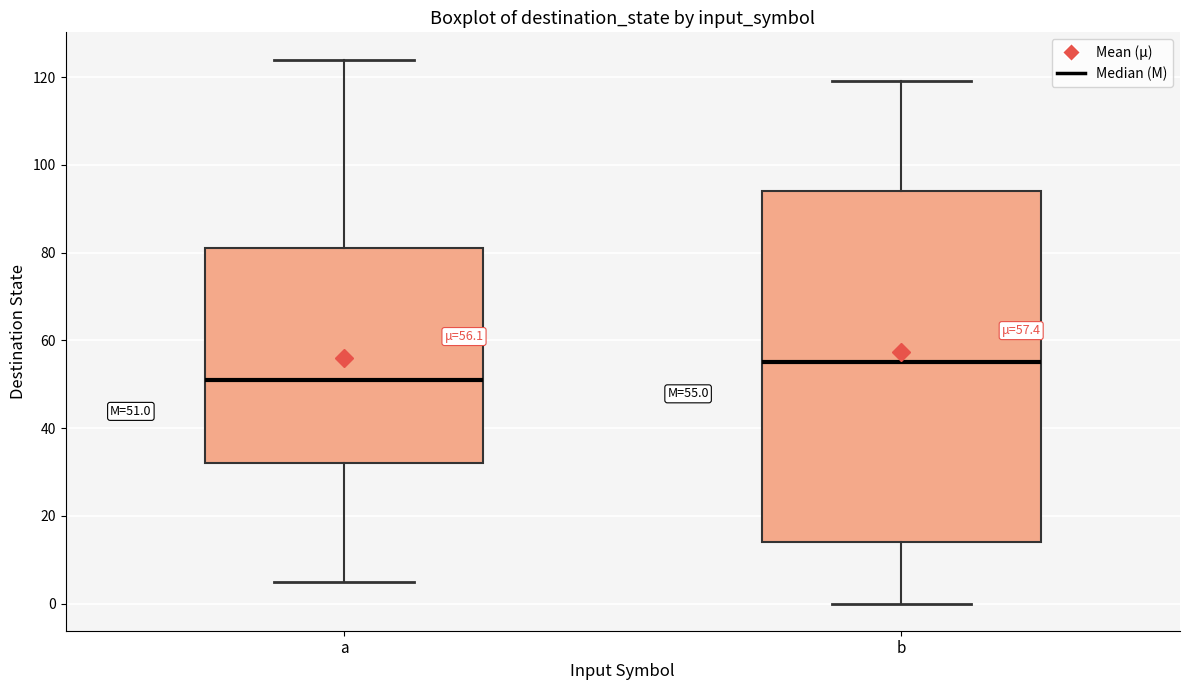

Comparing the boxes themselves (not the whiskers), which one is the tallest?

b